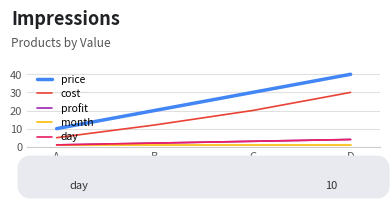

True or false: day has more than 1 points higher than both neighbors.

False